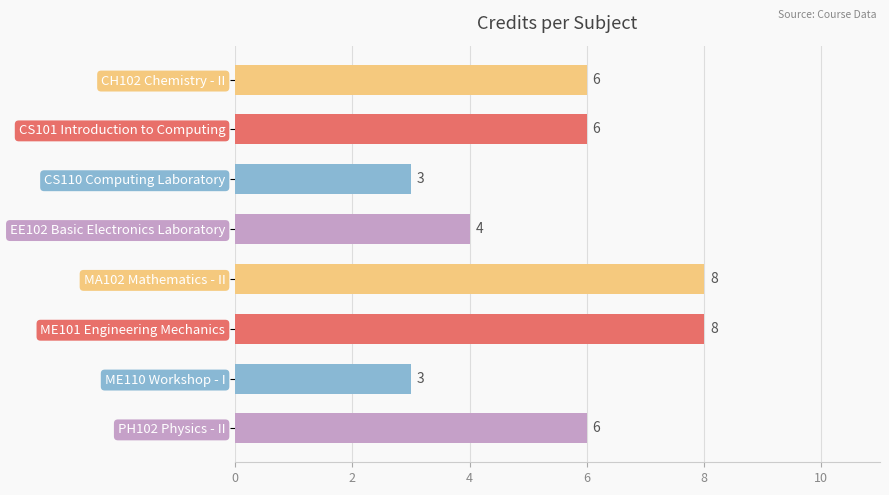

What is the label of the 7th bar from the top?

ME110 Workshop - I